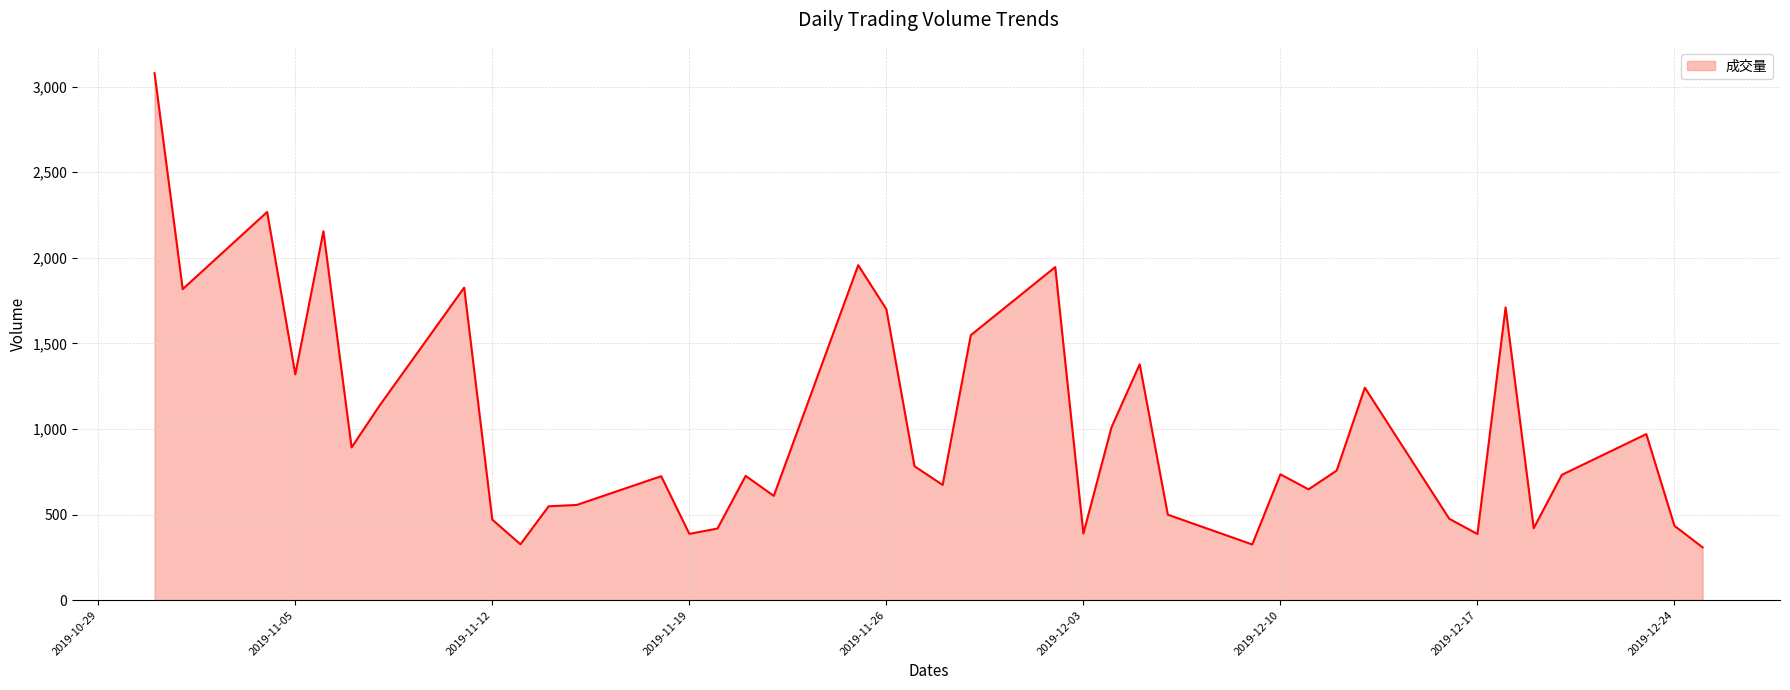

What is the greatest value displayed?

3079